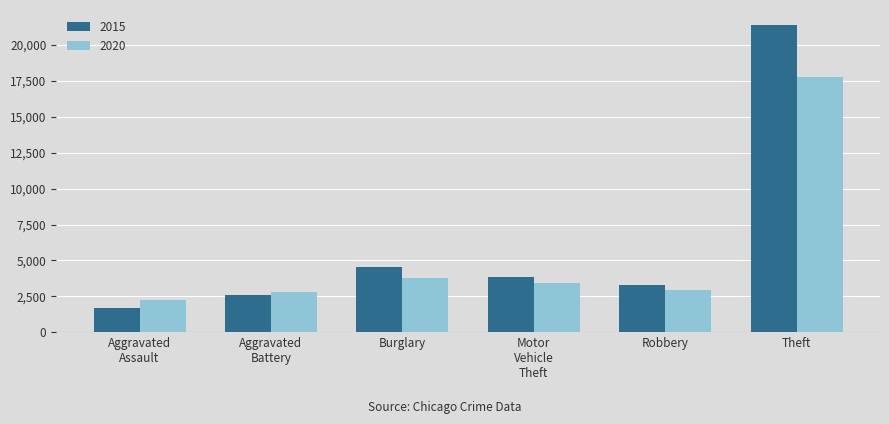

Rank the categories by 2015 value from lowest to highest.

Aggravated
Assault, Aggravated
Battery, Robbery, Motor
Vehicle
Theft, Burglary, Theft